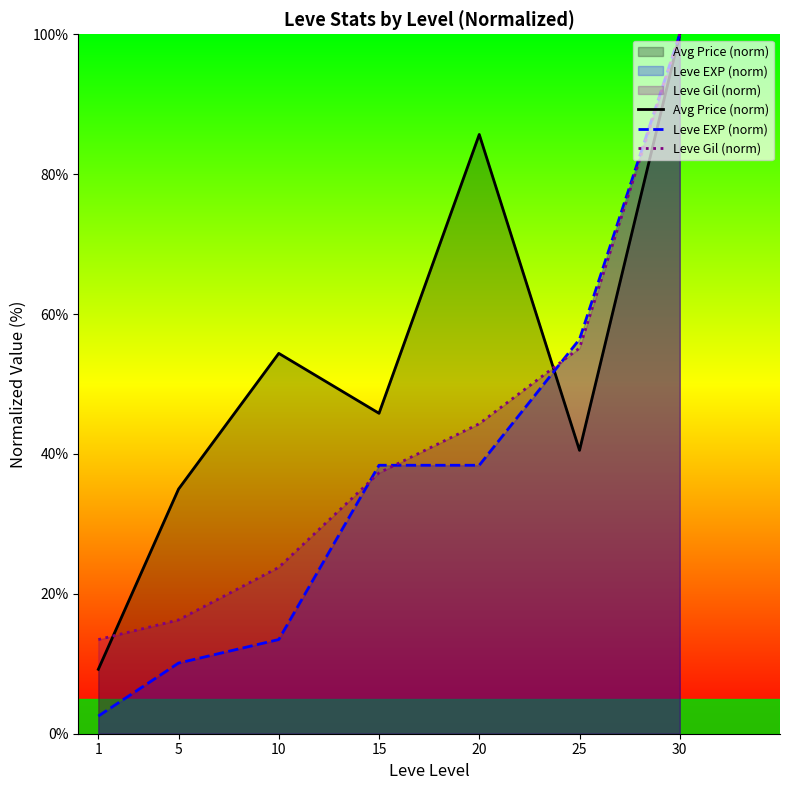

Reading left to right, what are all the values shown in this chart?

Avg Price (norm): 9.2	35.0	54.4	45.8	85.7	40.5	100.0
Leve EXP (norm): 2.5	10.1	13.5	38.4	38.4	56.4	100.0
Leve Gil (norm): 13.5	16.3	23.8	37.3	44.3	55.1	100.0